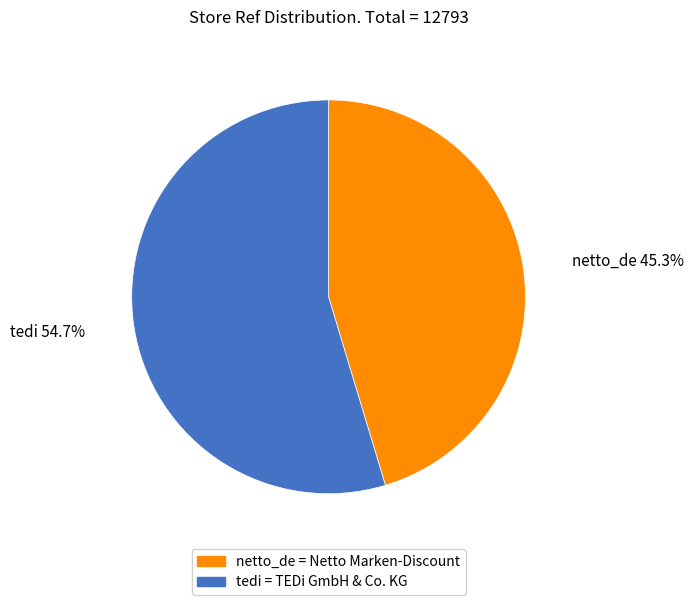

To the nearest percent, what portion does tedi represent?

55%